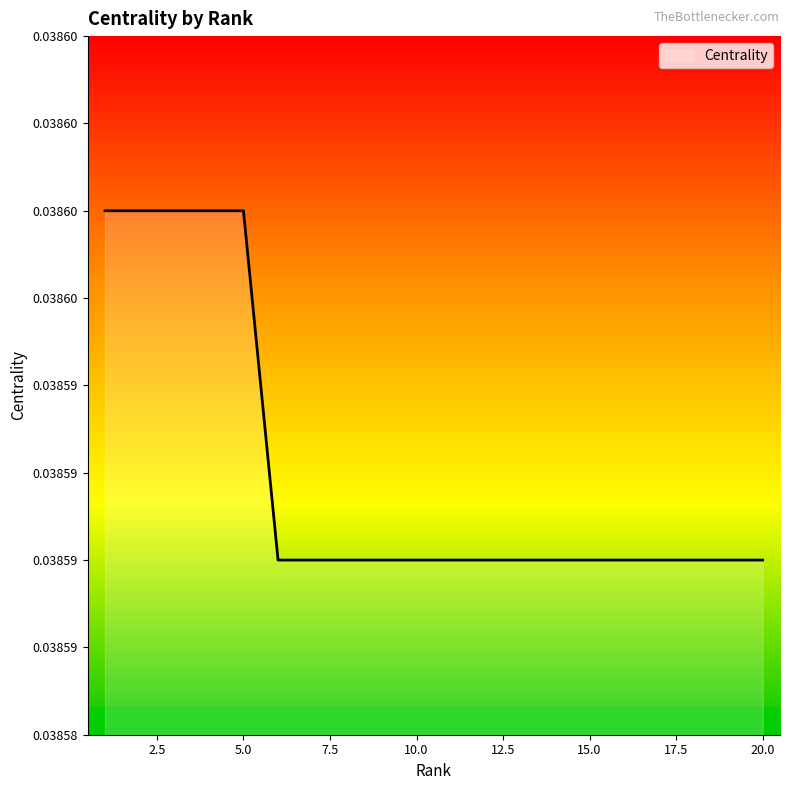

Rank the categories by value from lowest to highest.

6, 7, 8, 9, 10, 11, 12, 13, 14, 15, 16, 17, 18, 19, 20, 1, 2, 3, 4, 5